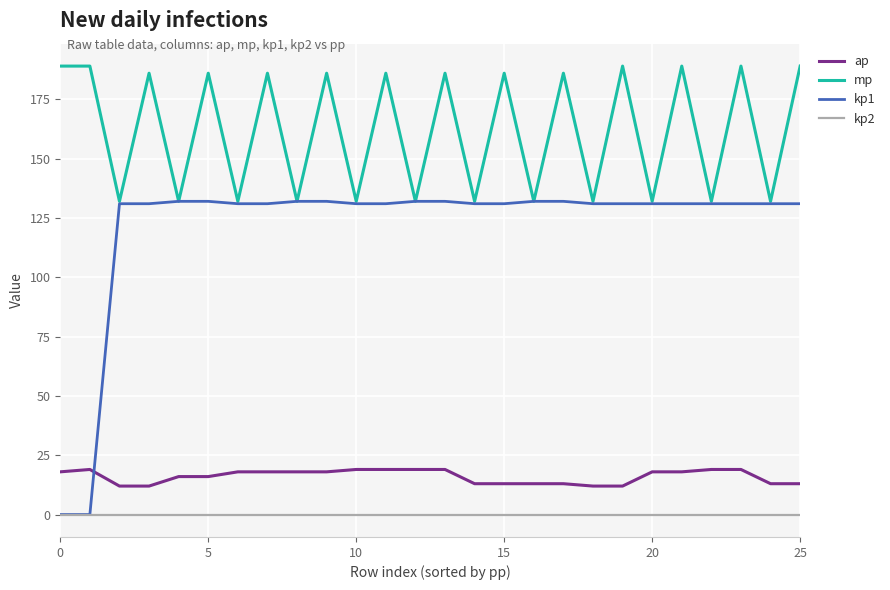

At how many categories does at least one series exceed 69?

26